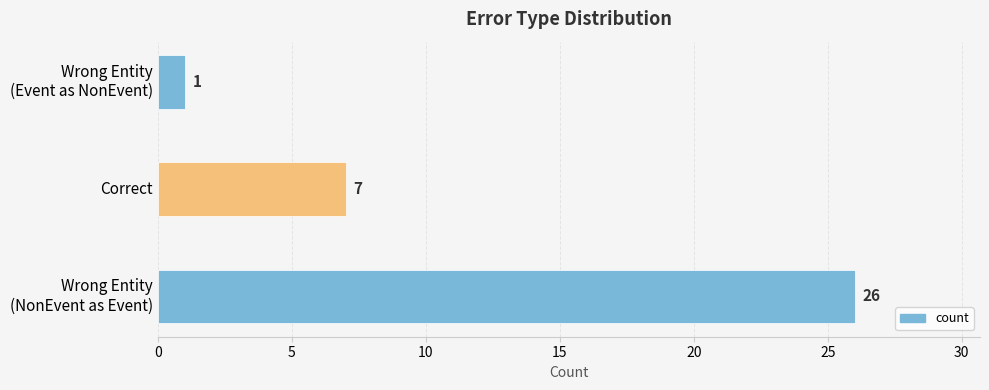

List the labels in order of value, largest first.

Wrong Entity
(NonEvent as Event), Correct, Wrong Entity
(Event as NonEvent)